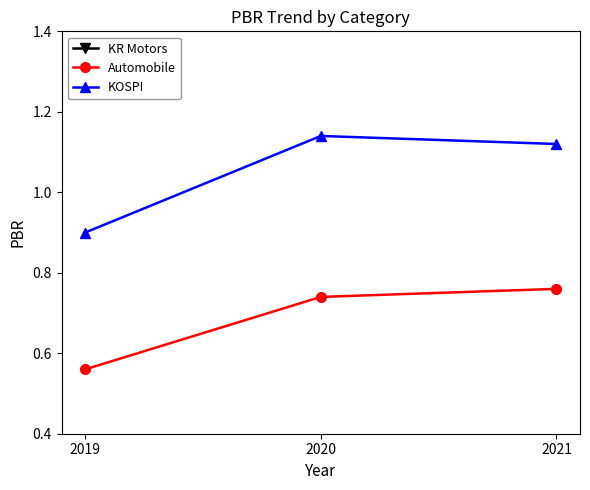

How many data points does each series have?

3